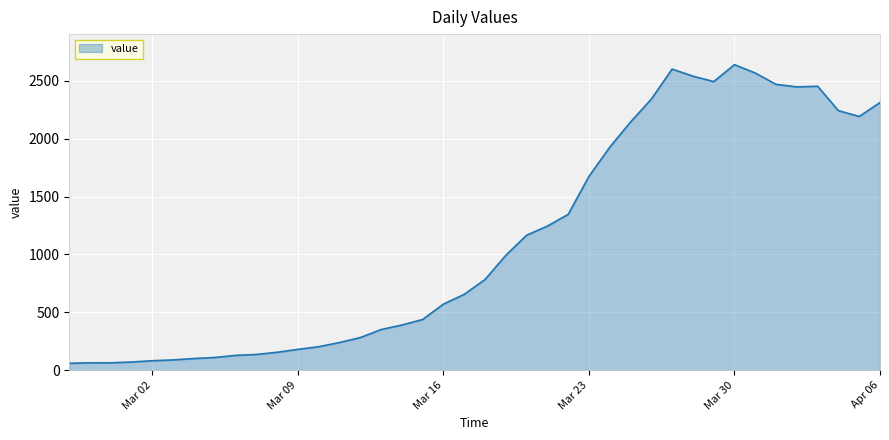

What is the smallest value displayed?

61